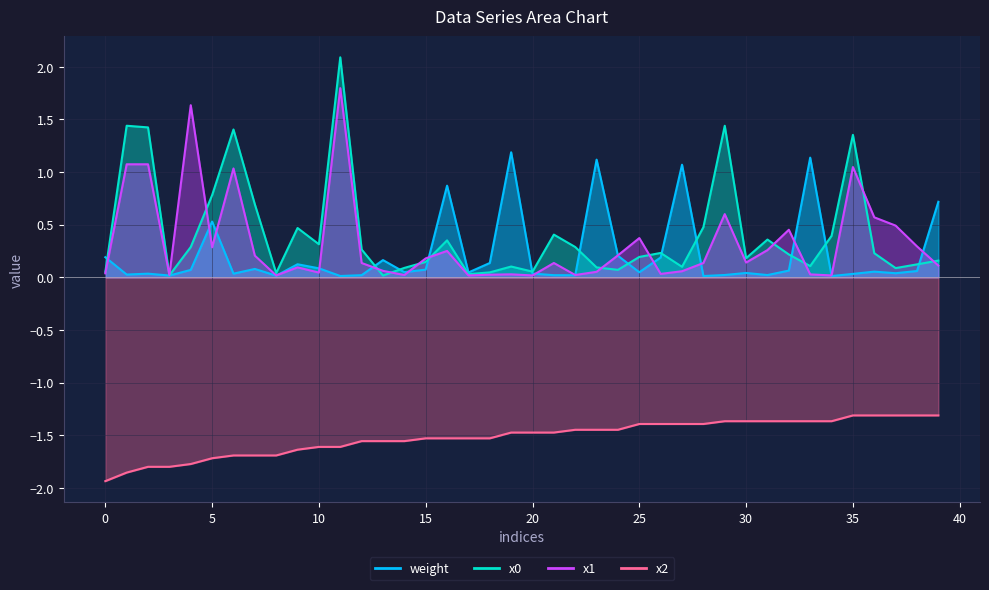

List the labels in order of x0 value, largest first.

11, 1, 29, 2, 6, 35, 5, 7, 28, 9, 21, 34, 31, 16, 10, 4, 22, 12, 26, 36, 32, 25, 30, 39, 15, 38, 33, 19, 27, 23, 14, 37, 24, 20, 0, 18, 8, 17, 3, 13